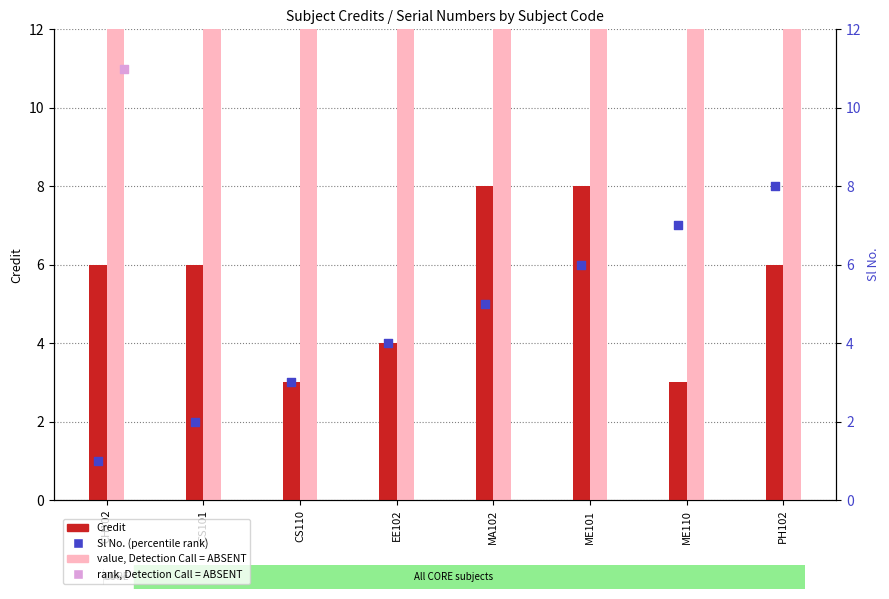

Which series contains the lowest Y value?

Sl No. (percentile rank)